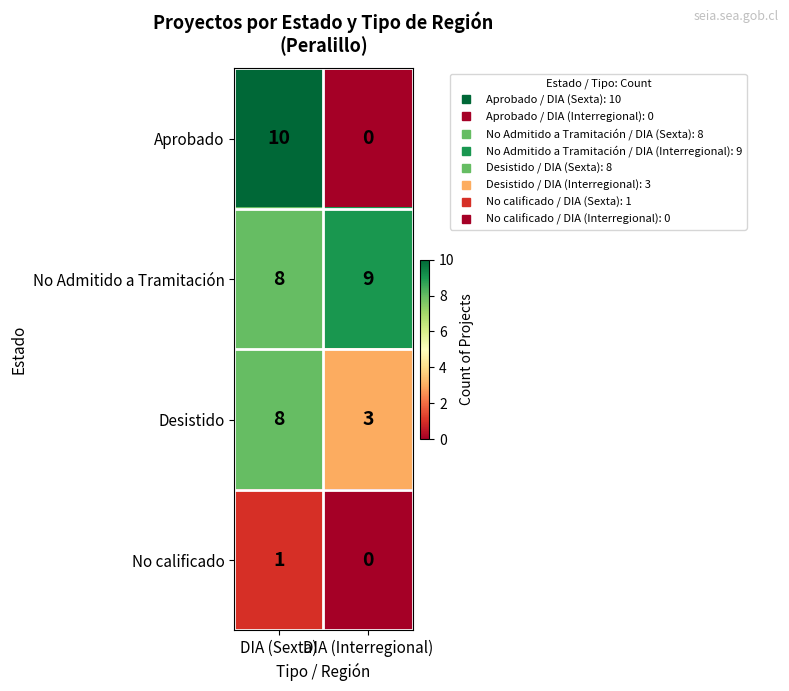

What value does the Desistido series have at DIA (Sexta)?

8